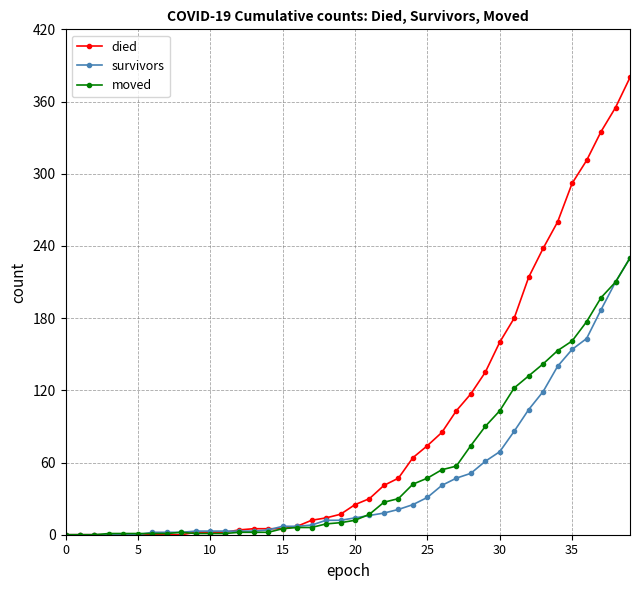

Which series has the largest total across all categories?

died